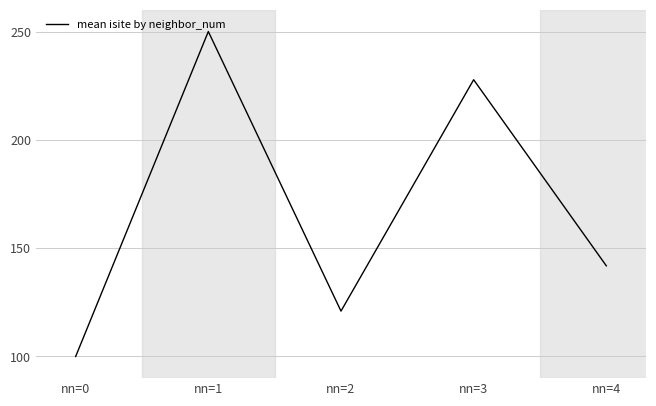

What is the smallest value displayed?

100.0